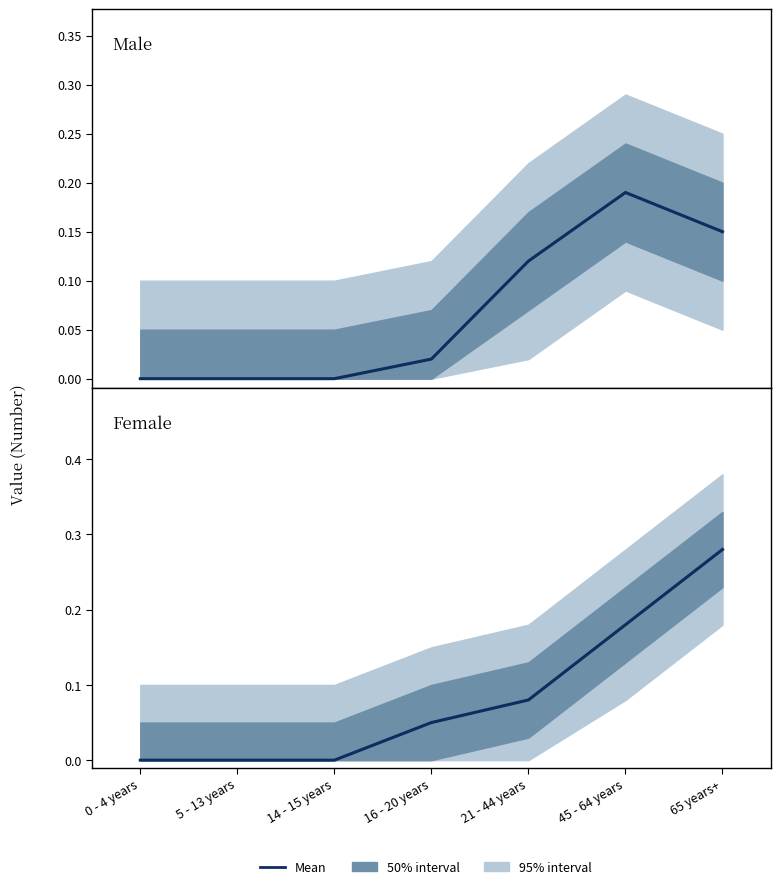

True or false: Male and Female intersect in this chart.

True